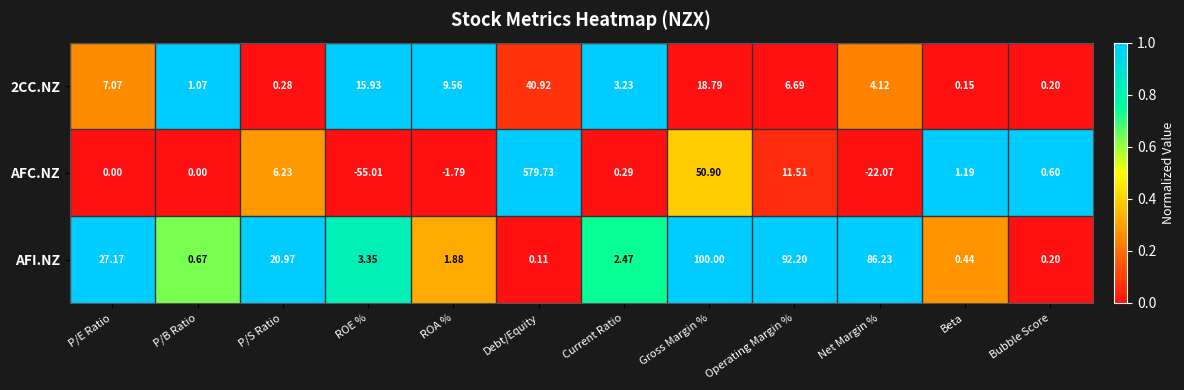

Where is AFI.NZ nearest to the value 50?

P/E Ratio